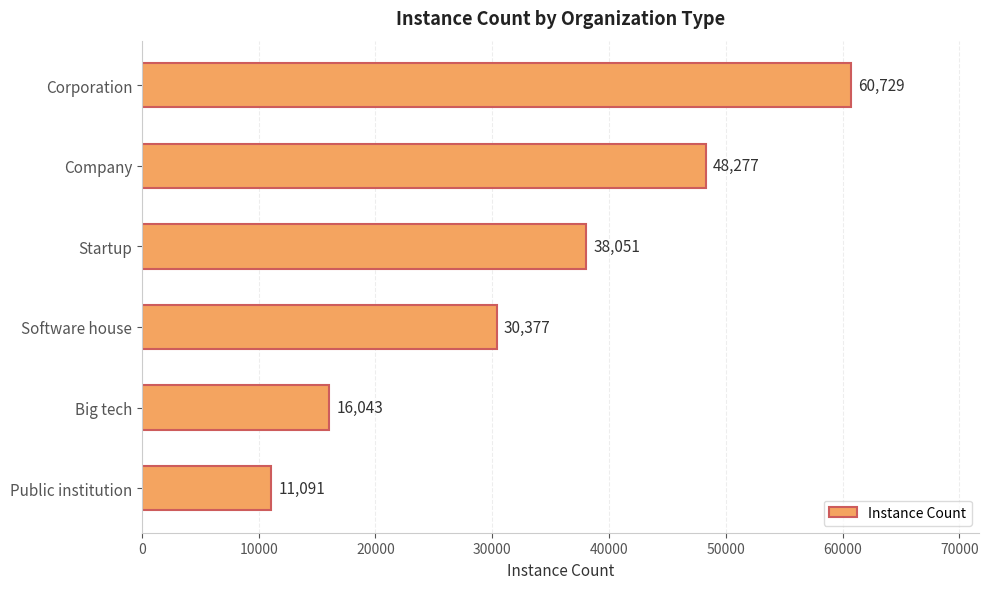

How many values are below 38051?

3